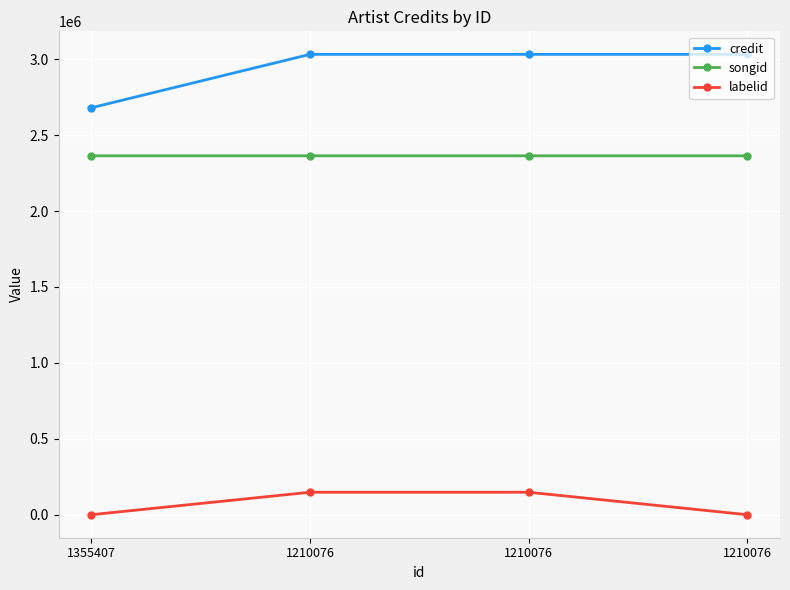

True or false: labelid and songid intersect in this chart.

False